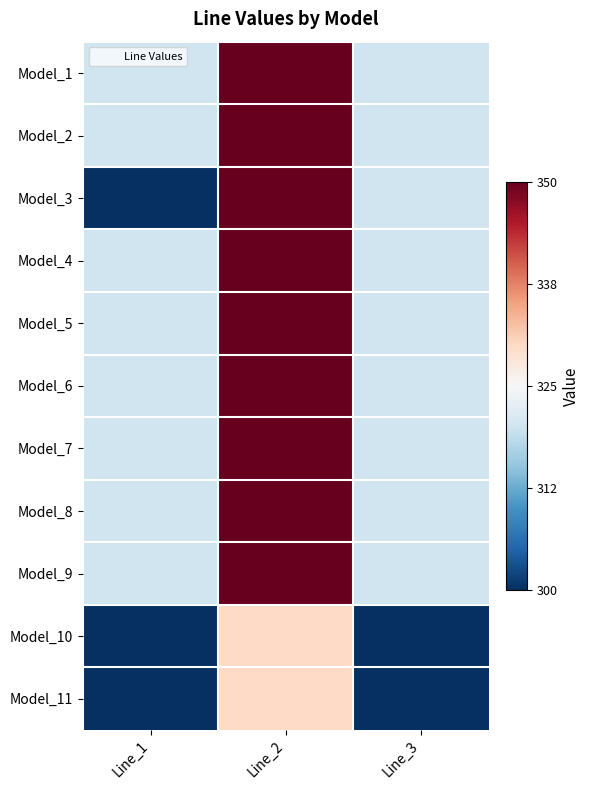

Rank the series by their maximum value, from lowest to highest.

Model_10, Model_11, Model_1, Model_2, Model_3, Model_4, Model_5, Model_6, Model_7, Model_8, Model_9